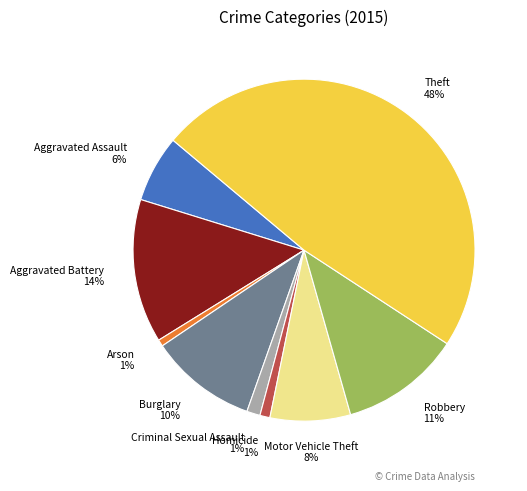

To the nearest percent, what portion does Robbery represent?

11%